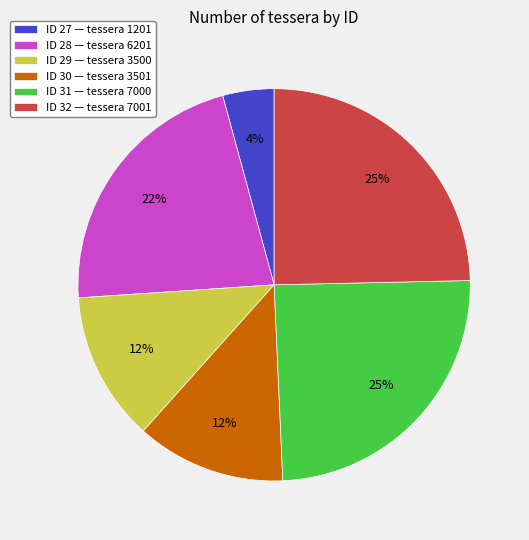

Which has a higher value, ID 32 — tessera 7001 or ID 27 — tessera 1201?

ID 32 — tessera 7001